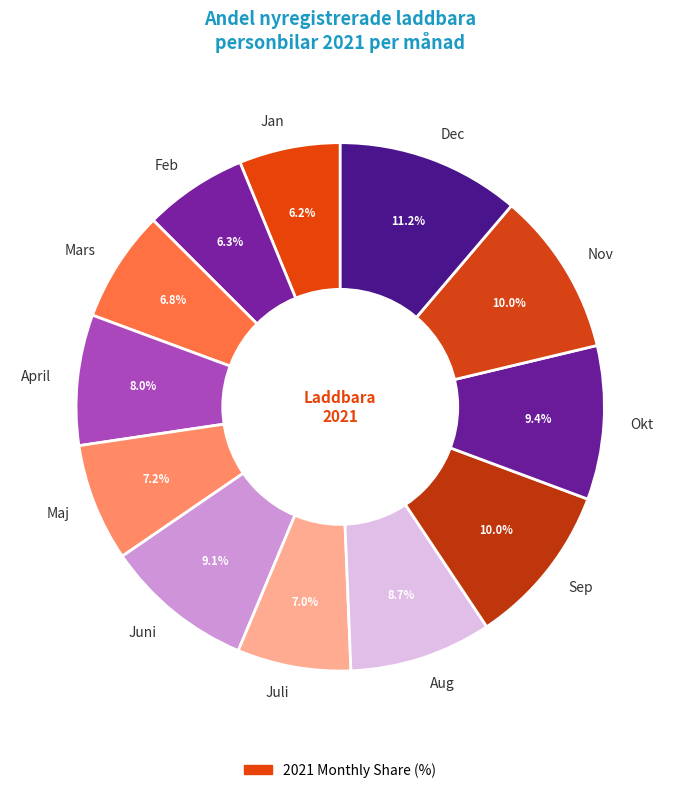

Do Okt and Dec together represent more than half of the pie?

No